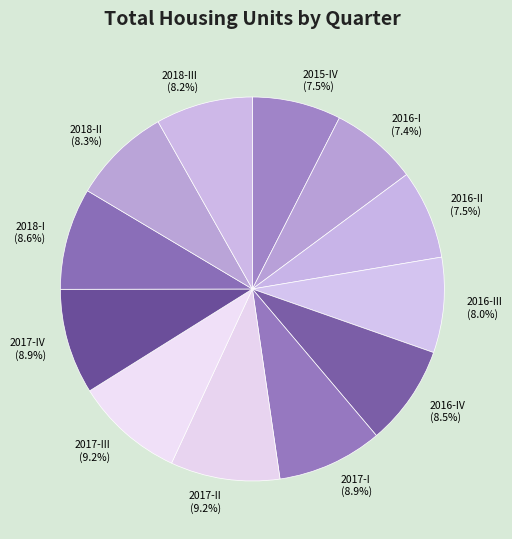

Does 2018-III represent more than half of the total?

No